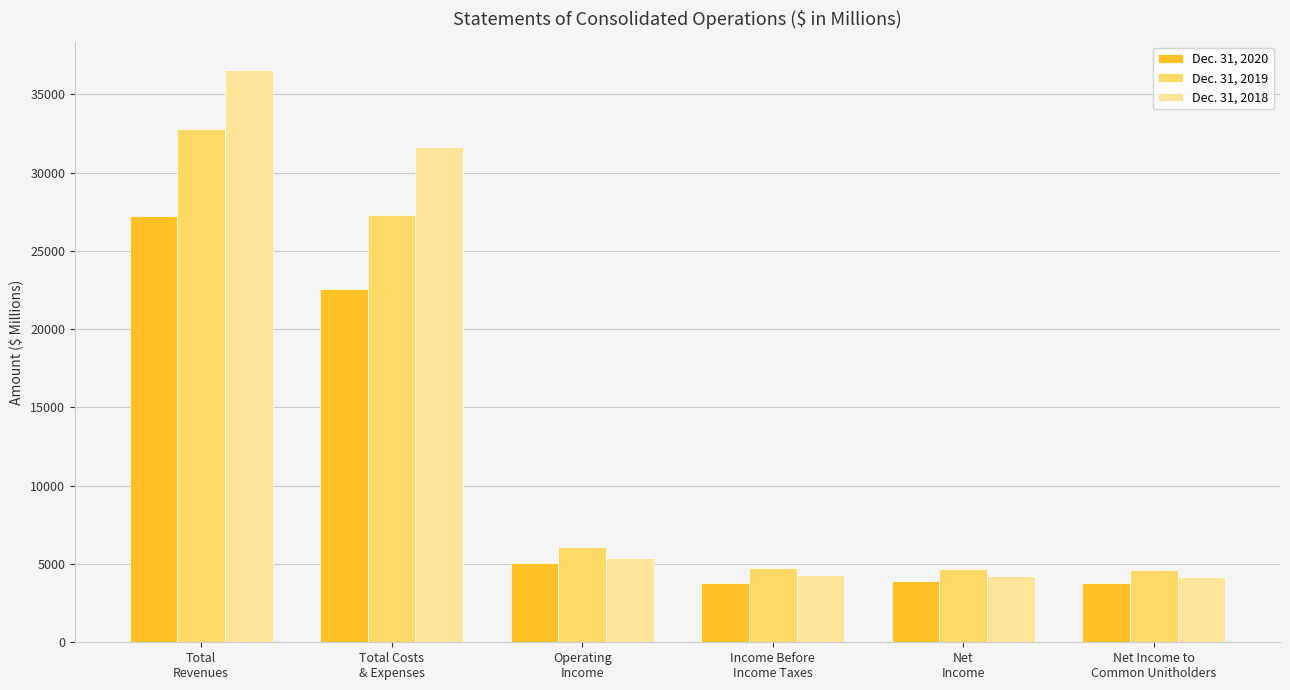

What is the sum of all Dec. 31, 2018 values?

86258.1